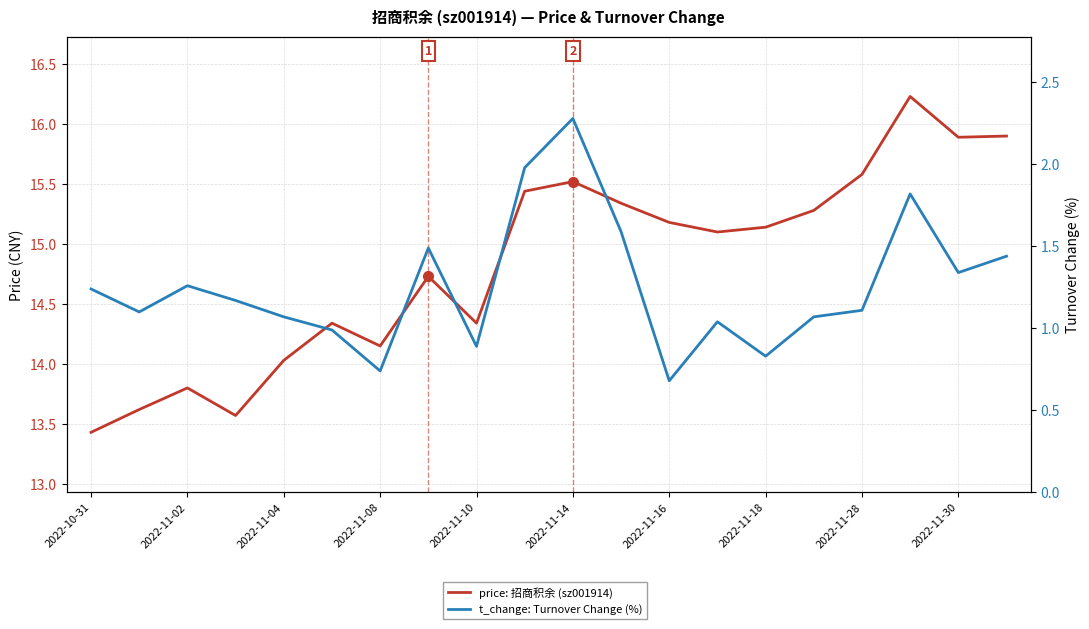

At how many categories does at least one series exceed 7?

20